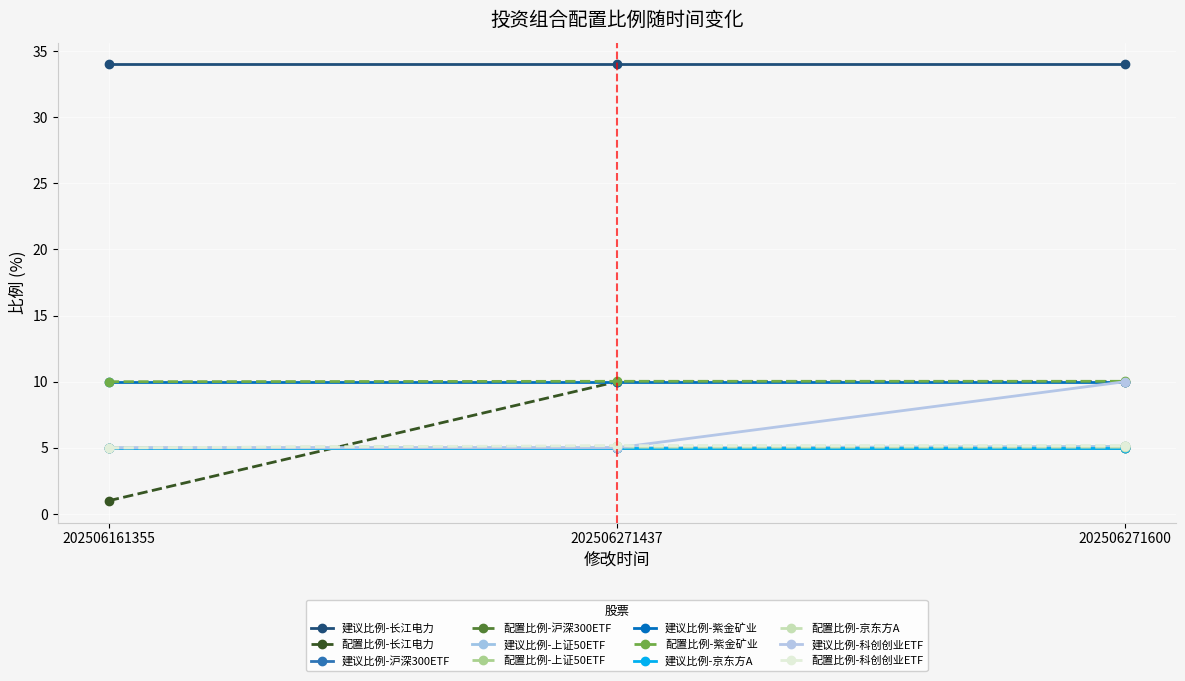

Is this an area chart (filled region under the line)?

No